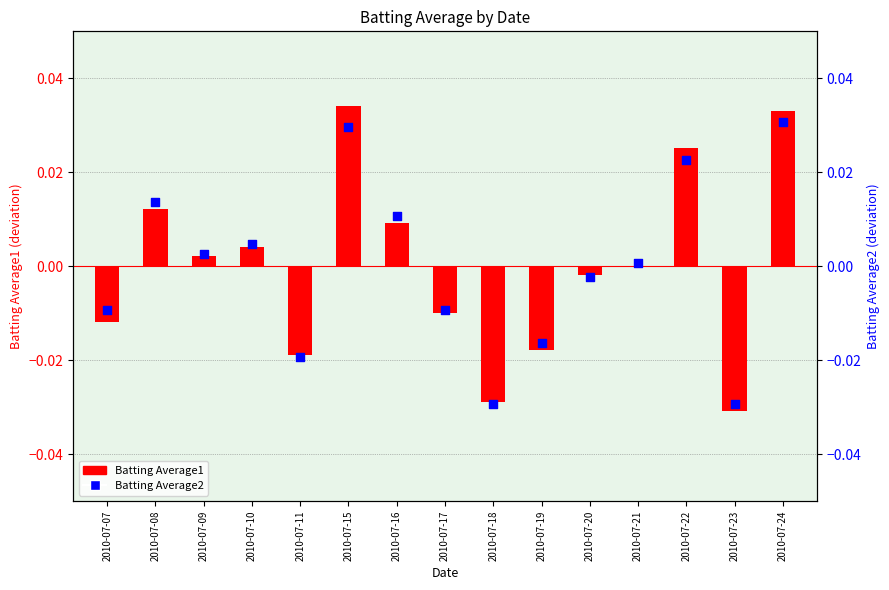

Which series has the widest spread of Y values?

Batting Average1